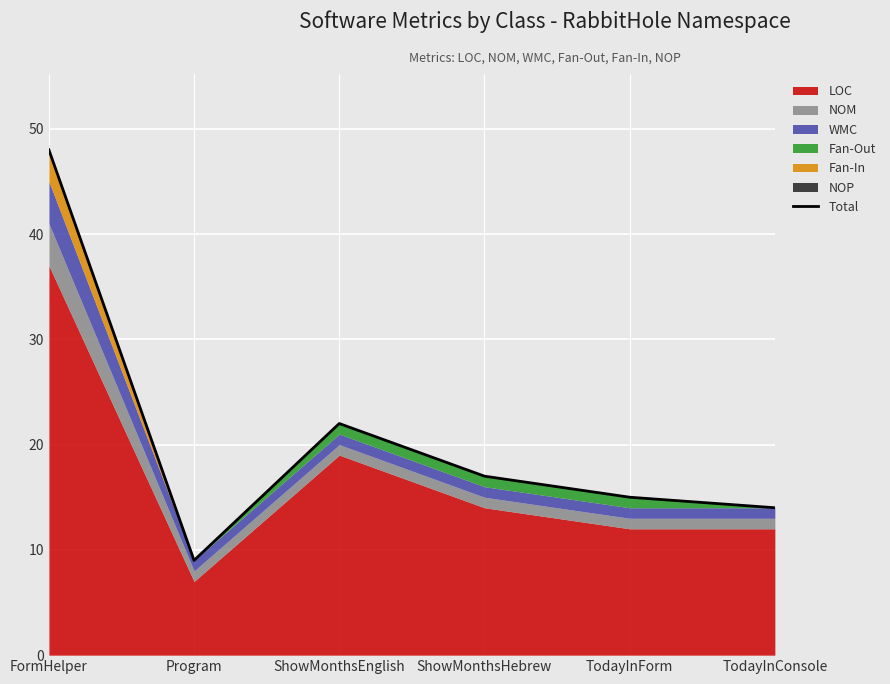

How many interior local valleys (lower than both neighbors) does the data have?

1